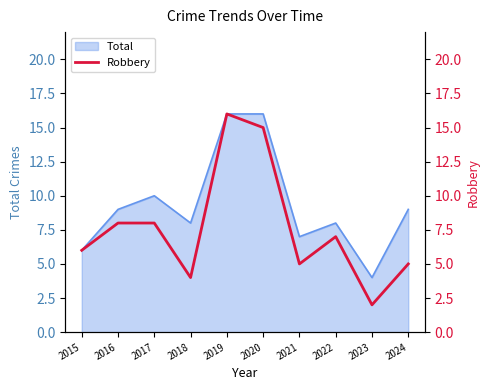

True or false: Total has a value of 2 at 2015.

False